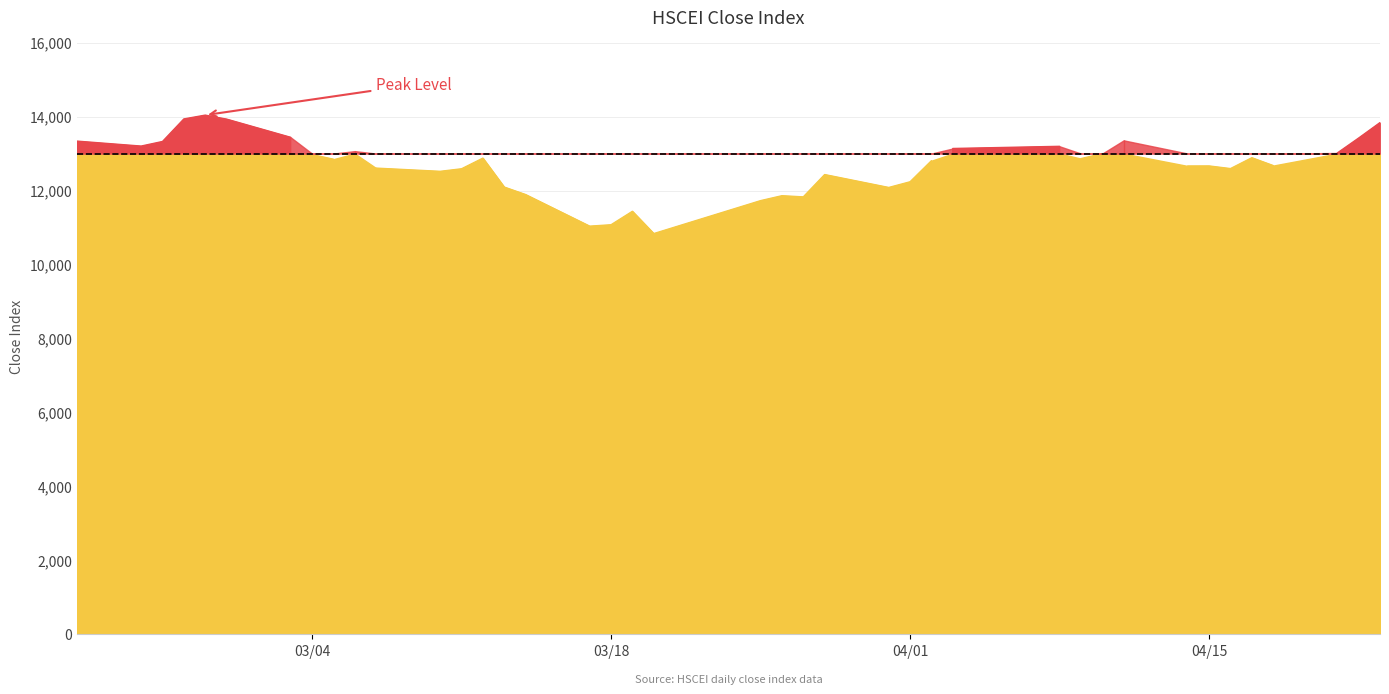

What is the greatest value displayed?

14040.0